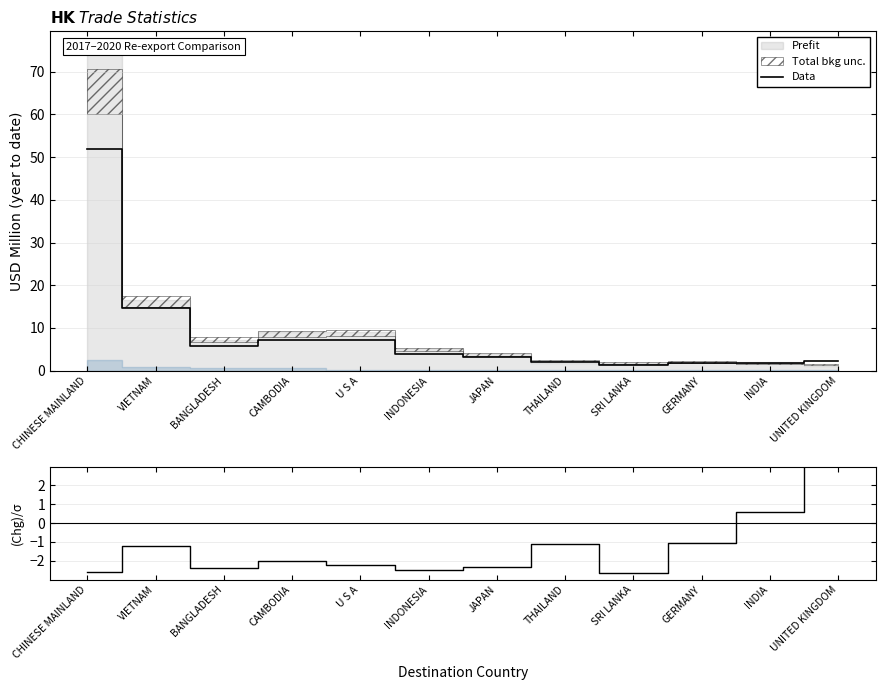

The Data series shows 5.8 at BANGLADESH. True or false?

True